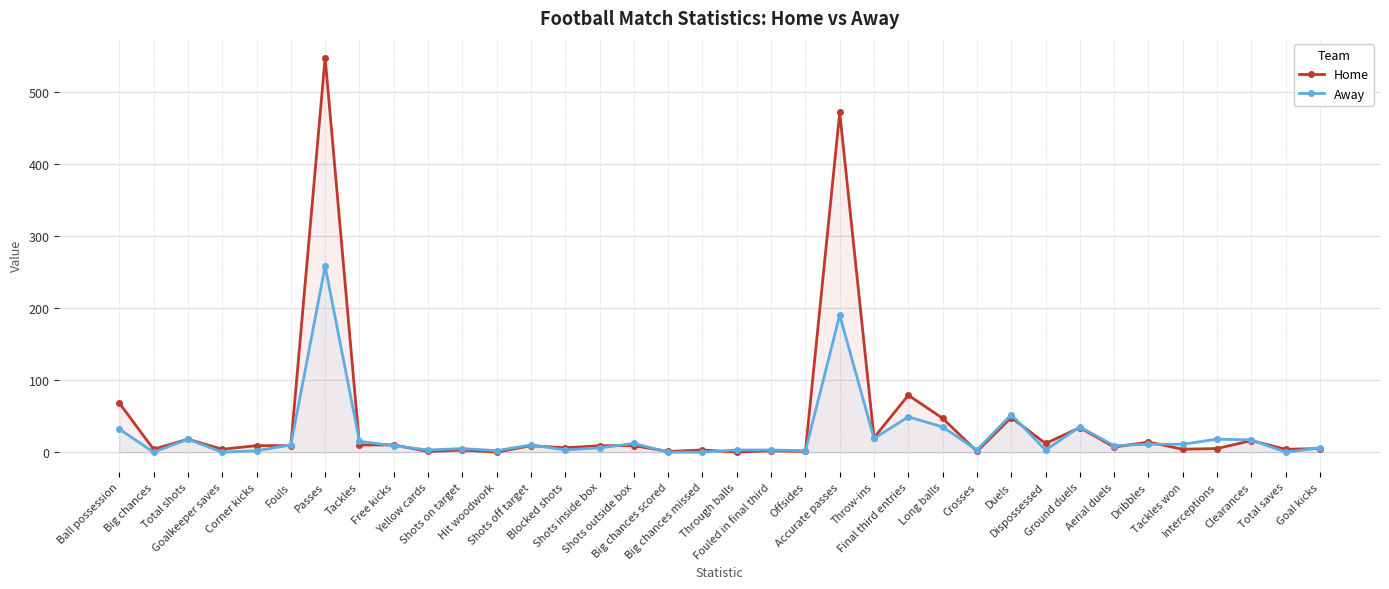

What is the sum of all Away values?

851